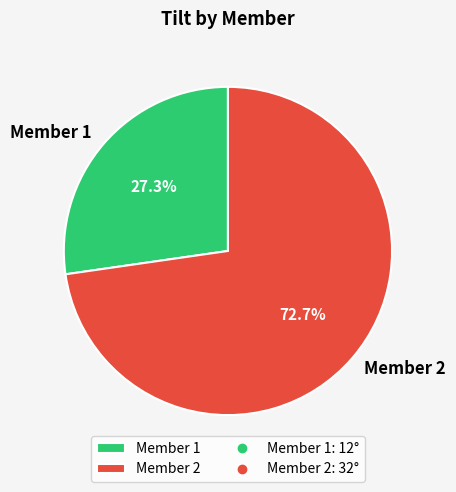

What is the ratio of the value at Member 2 to the value at Member 1?

2.7